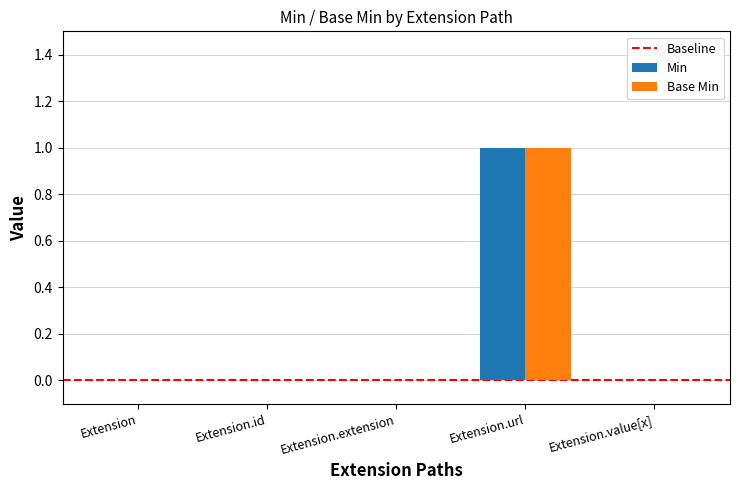

At which category does the chart reach its peak across all series?

Extension.url